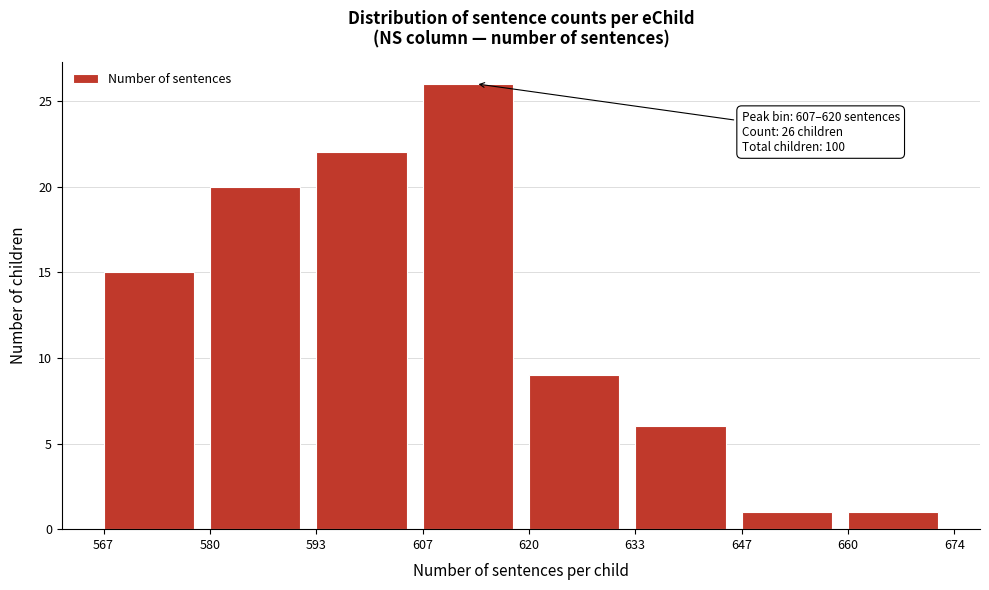

Over which range of the x-axis is the bar tallest?

607 to 620